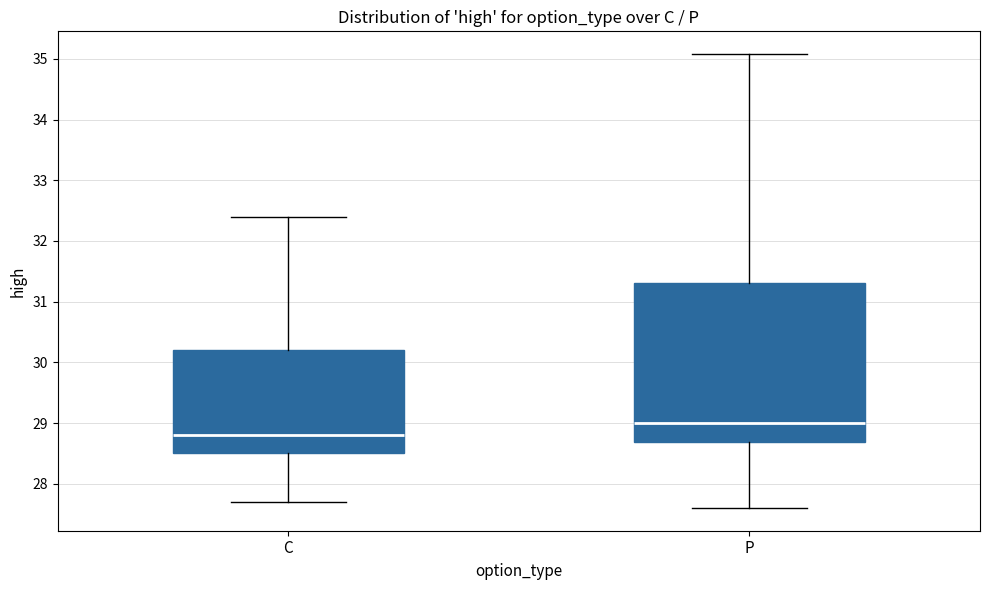

Which box has the highest median line?

P